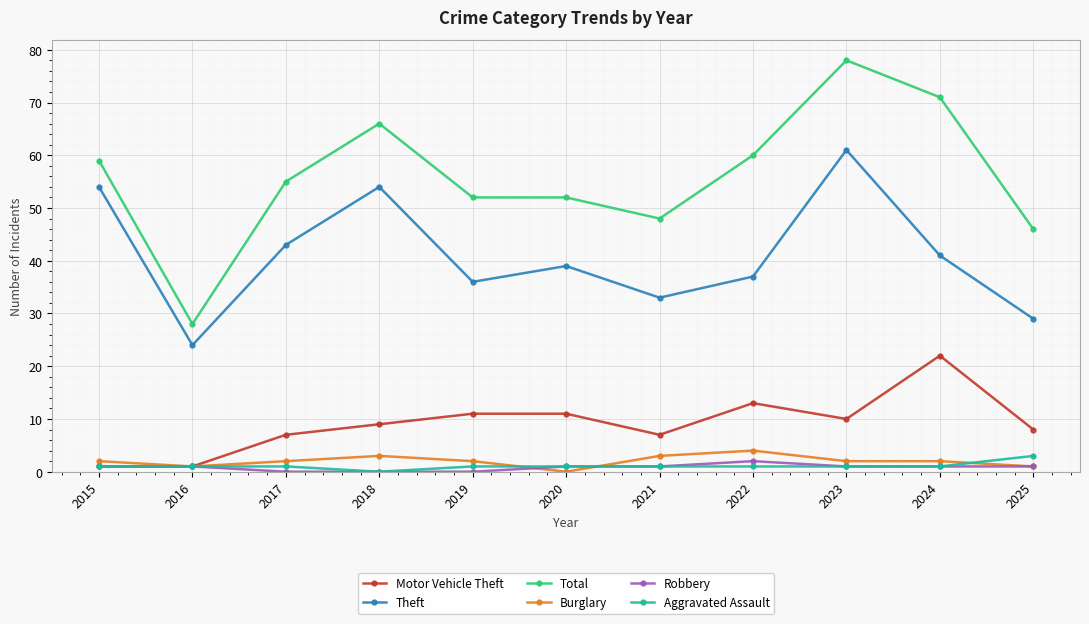

Where is the first local minimum for Total?

2016